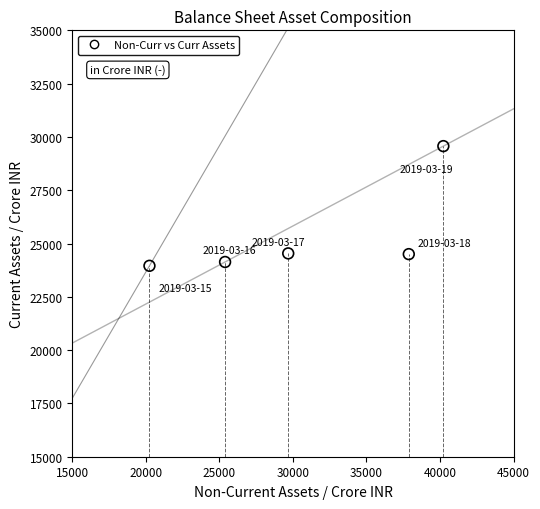

What is the range of X values (max minus min)?

19988.3